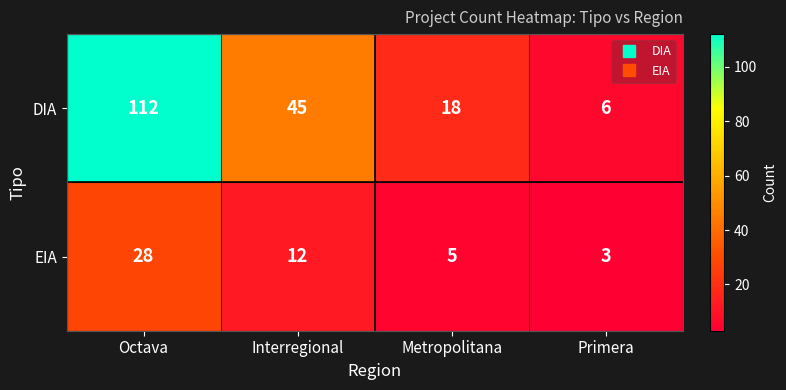

What is the average value of the DIA series?

45